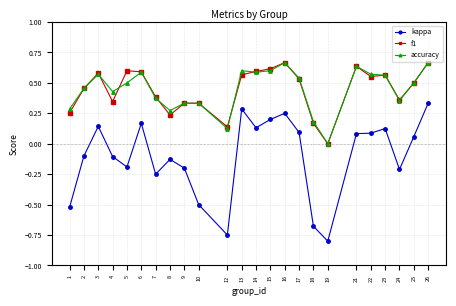

How many accuracy values are between 0 and 1?

24